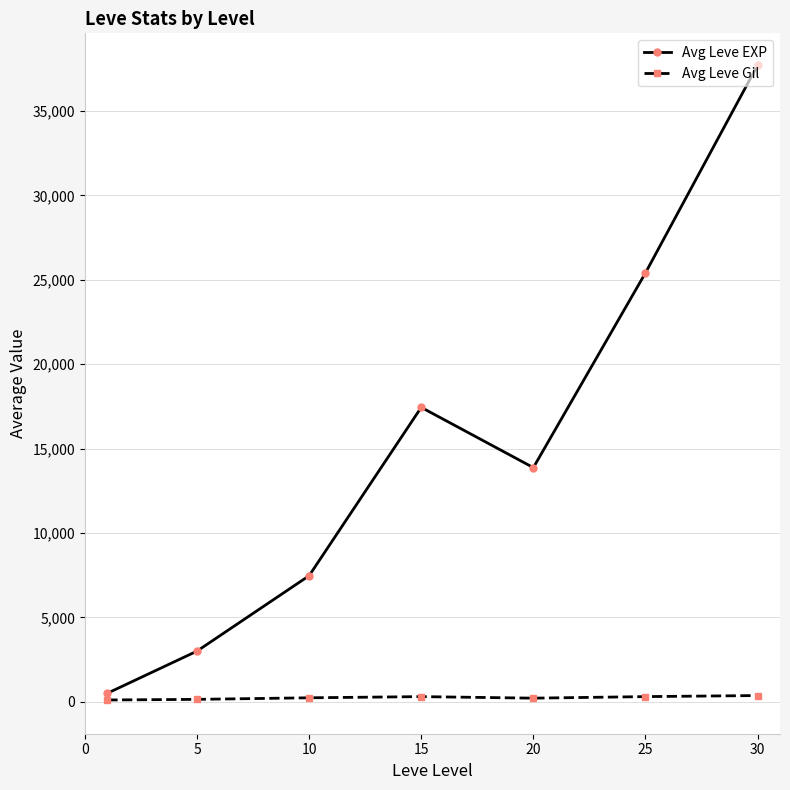

Which series has the widest spread of values?

Avg Leve EXP